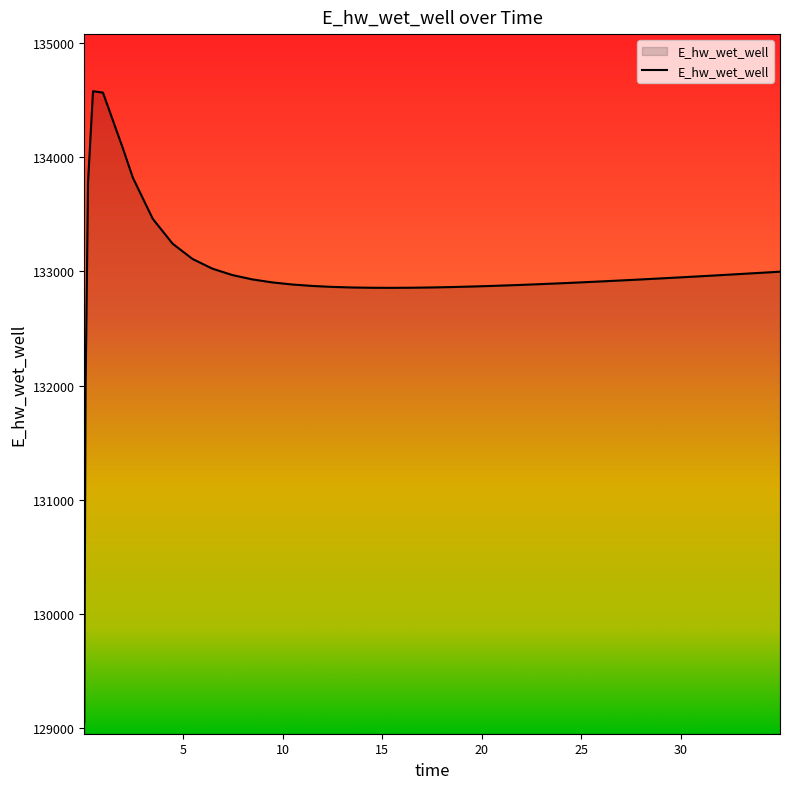

What is the minimum value shown in the chart?

129051.6